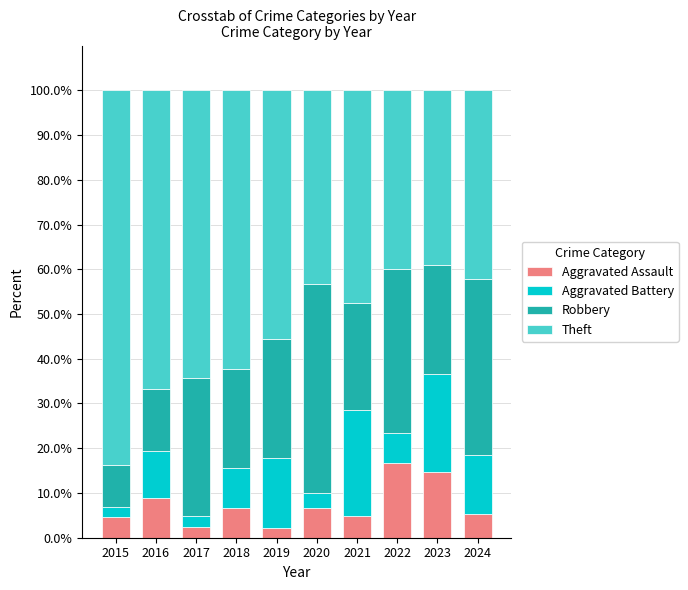

What is the total value across all series at 2018?

100.0